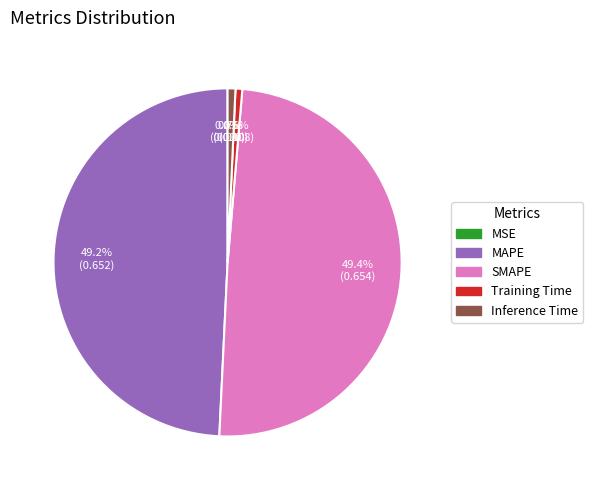

Does any single category account for the majority?

No